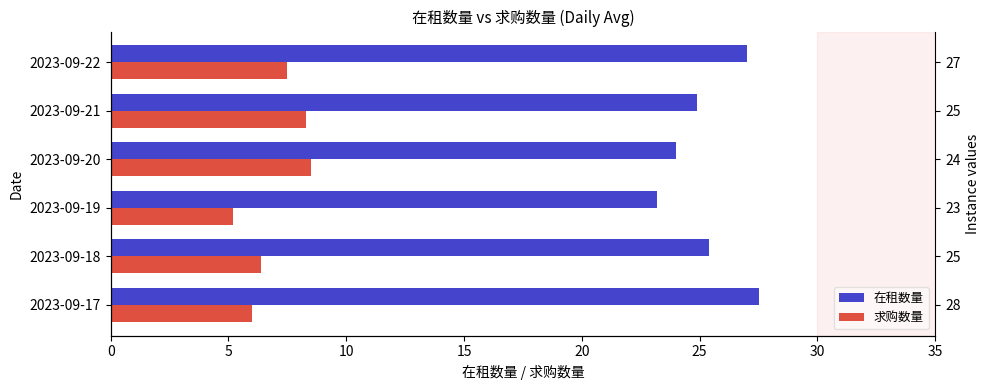

Is the value of 在租数量 at 2023-09-18 greater than the value of 求购数量 at 2023-09-22?

Yes